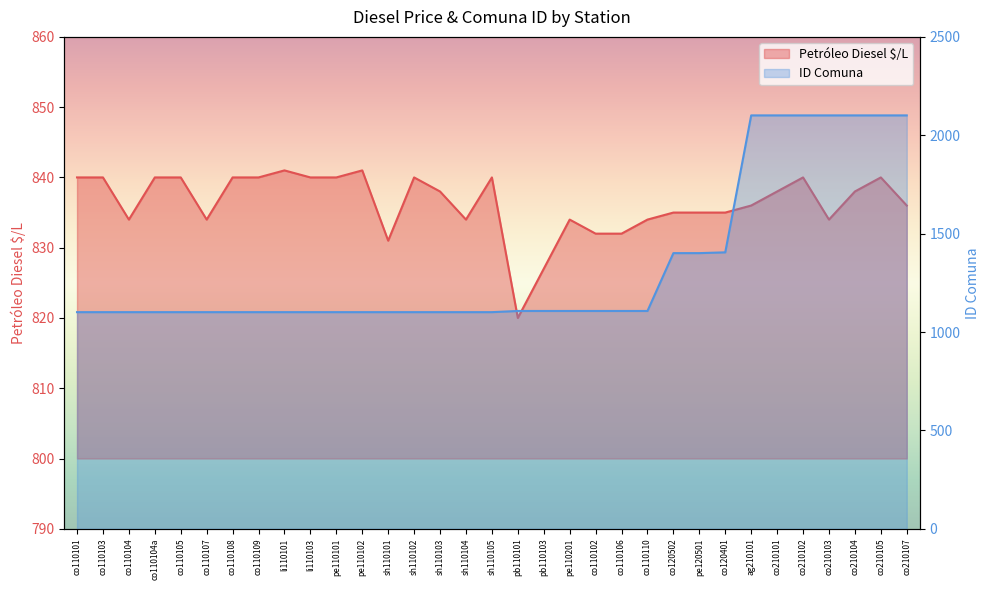

What is the smallest value displayed?

820